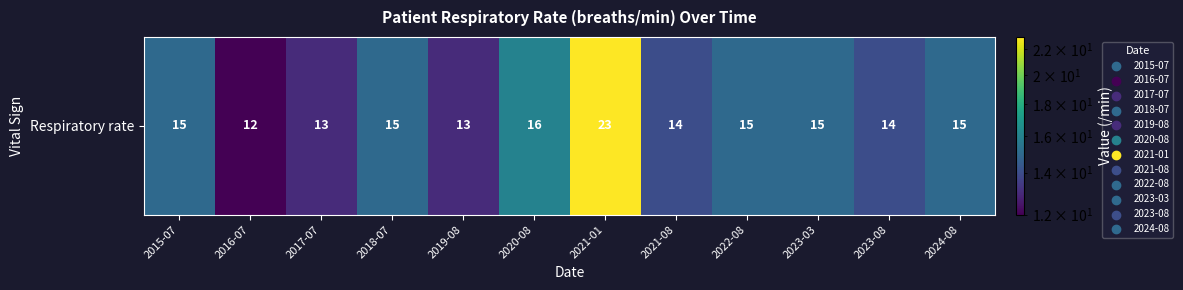

What is the sum of the values at 2019-08 and 2017-07?

26